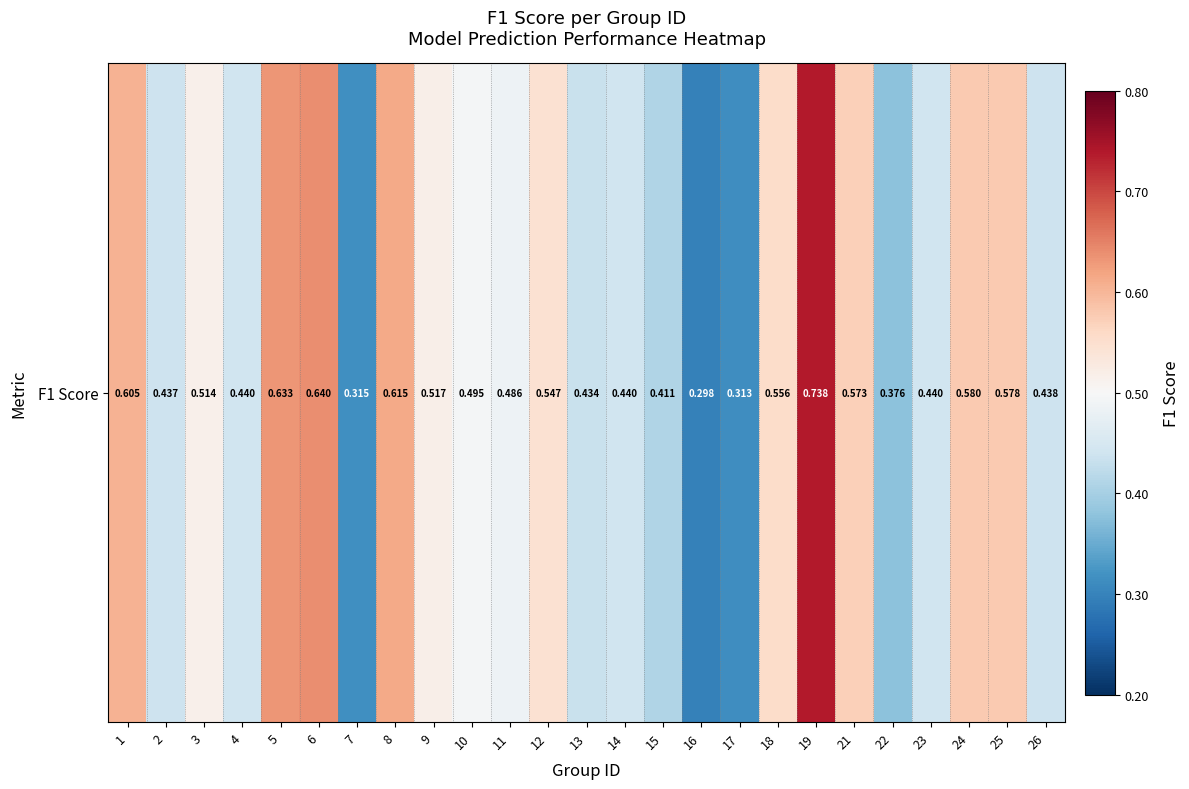

How many categories are shown in the chart?

25